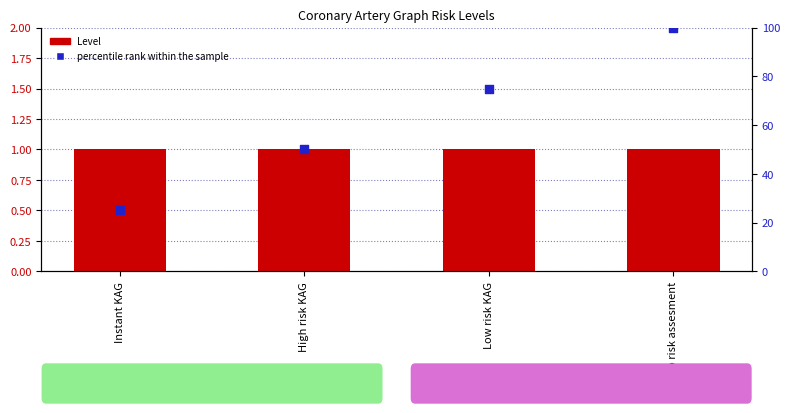

Is the value of Level at Instant KAG greater than the value of percentile rank within the sample at High risk KAG?

No